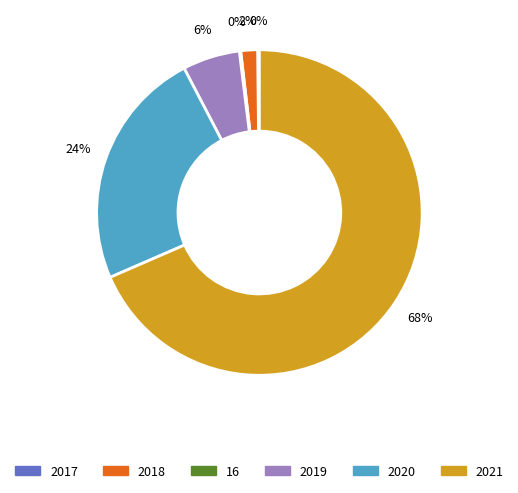

The 2019 slice represents 6% of the pie. True or false?

True